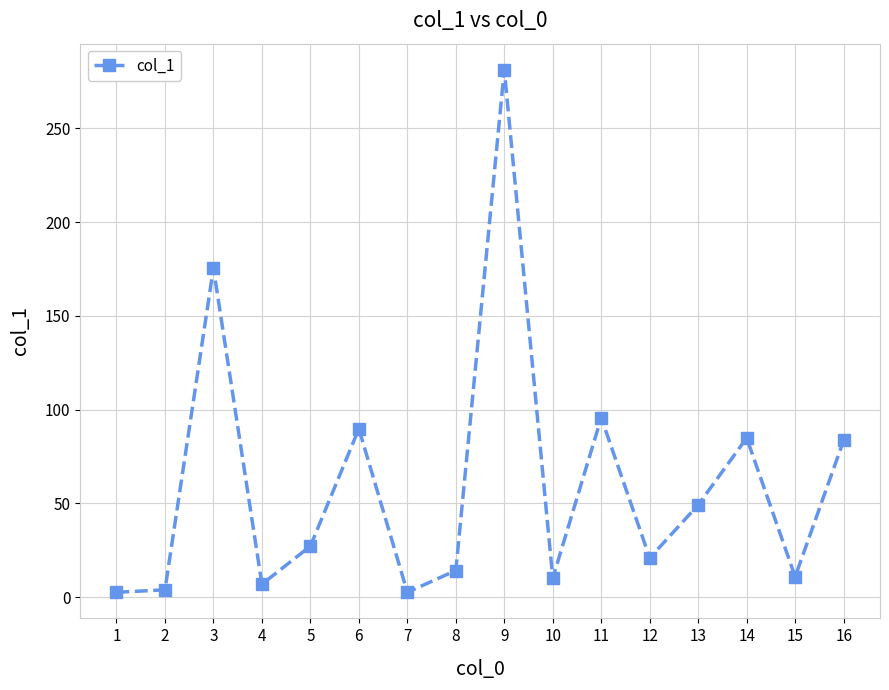

Which label corresponds to the largest value in the chart?

9